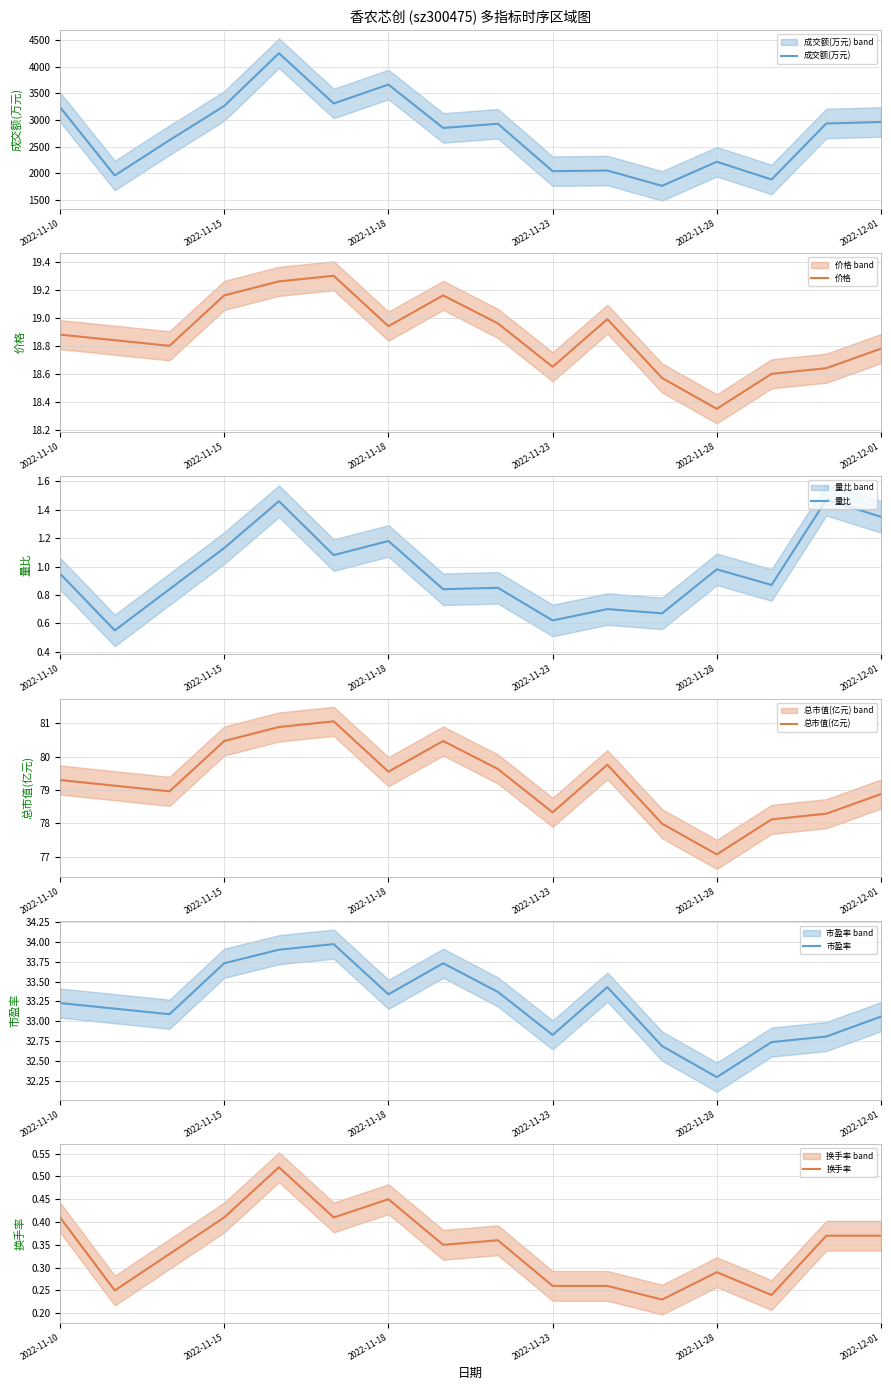

True or false: 市盈率 has a value of 33.7 at 7.

True